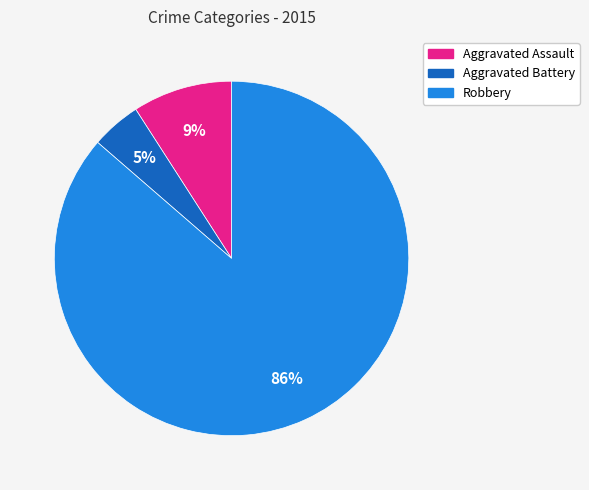

Do Aggravated Battery and Aggravated Assault together represent more than half of the pie?

No